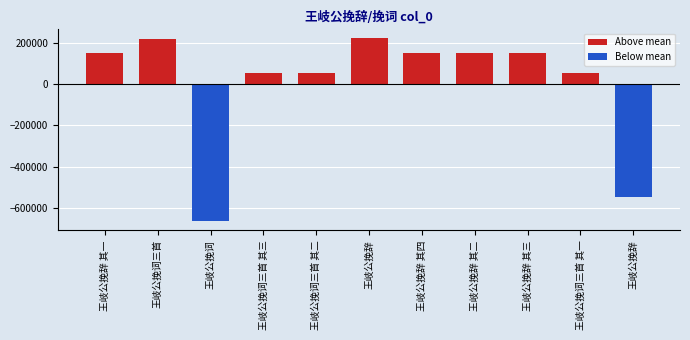

Are the bars horizontal?

No